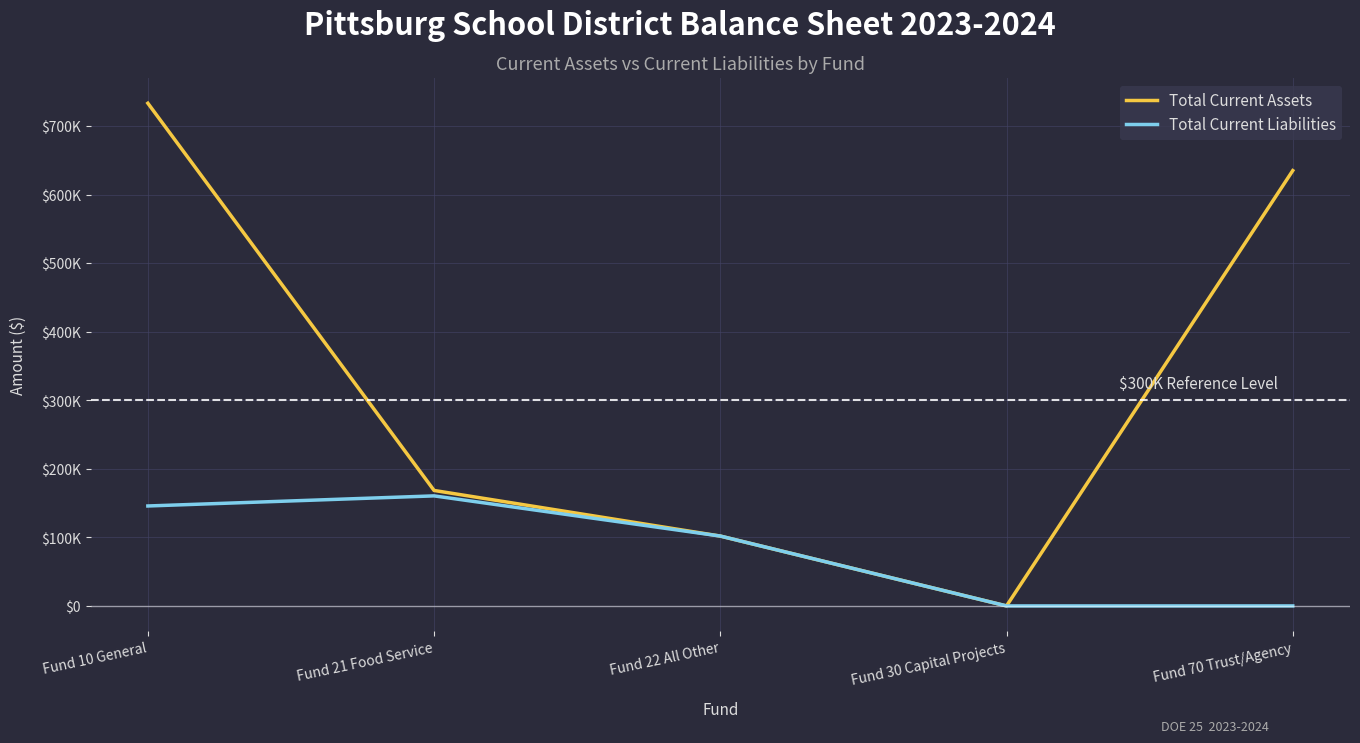

Does the chart display data point markers on the line(s)?

No